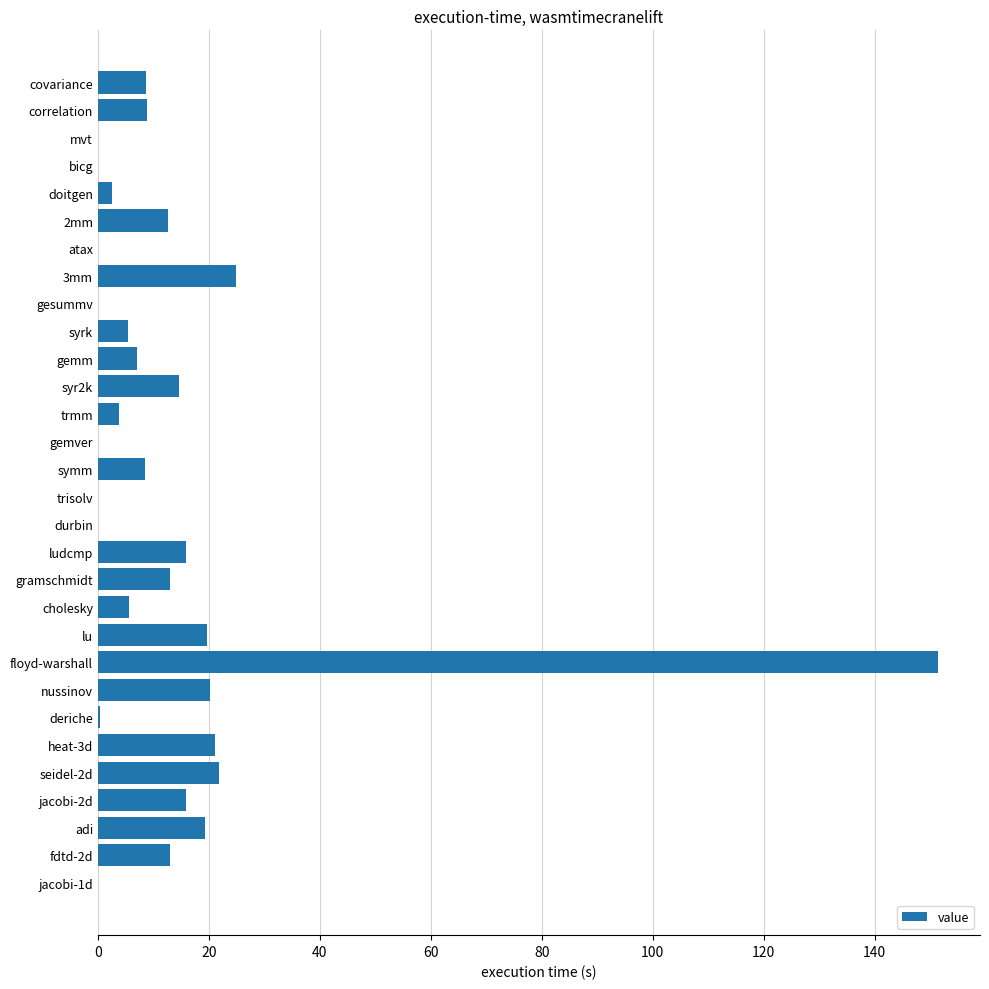

What is the greatest value displayed?

151.4